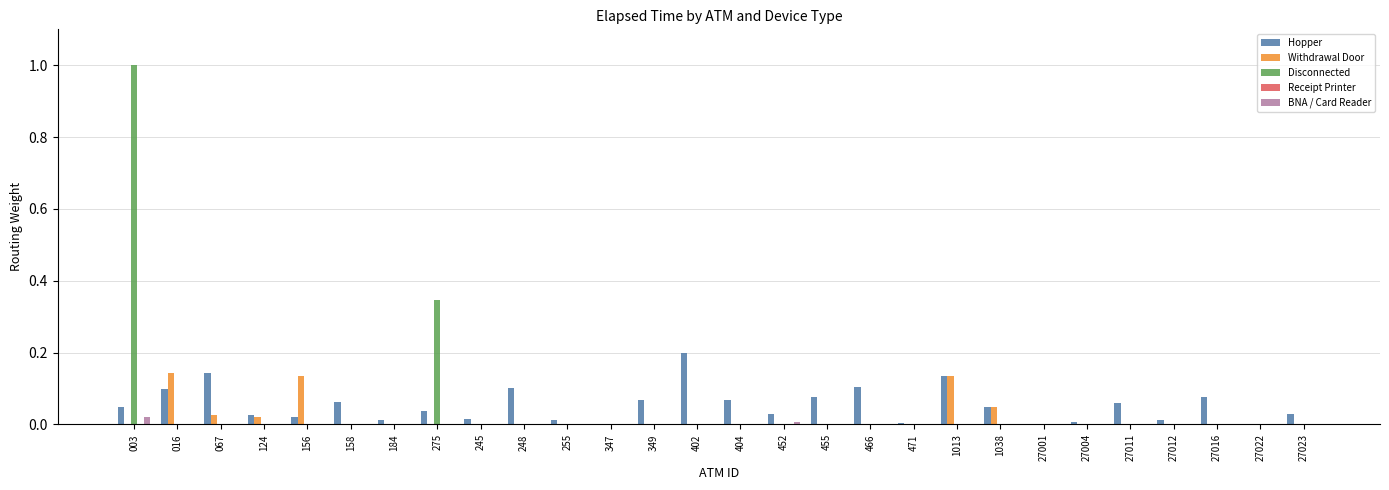

At which label does Disconnected reach its peak?

003